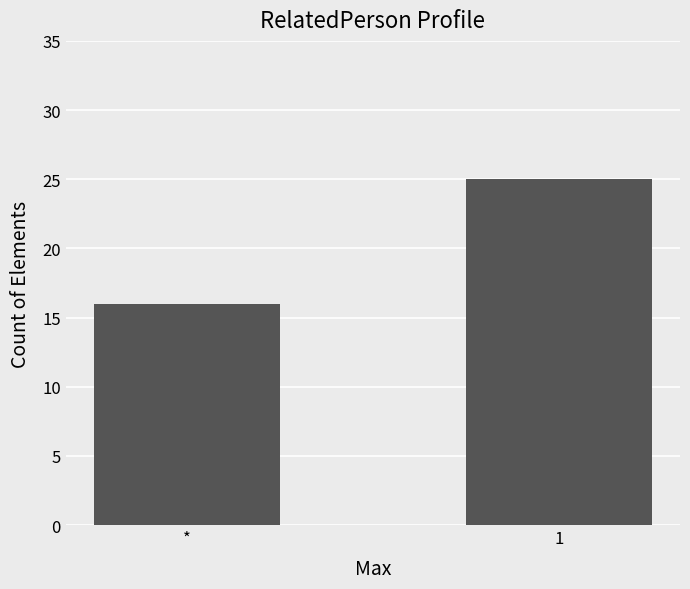

Read the value at 1.

25